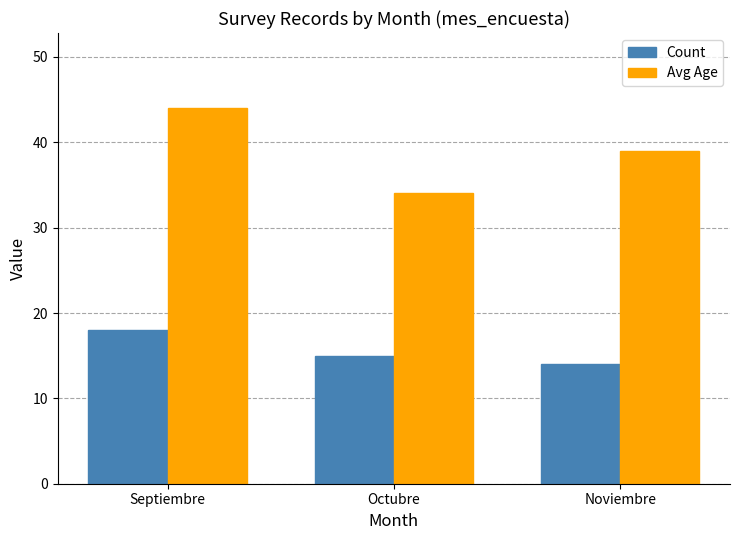

Rank the series by their maximum value, from lowest to highest.

Count, Avg Age